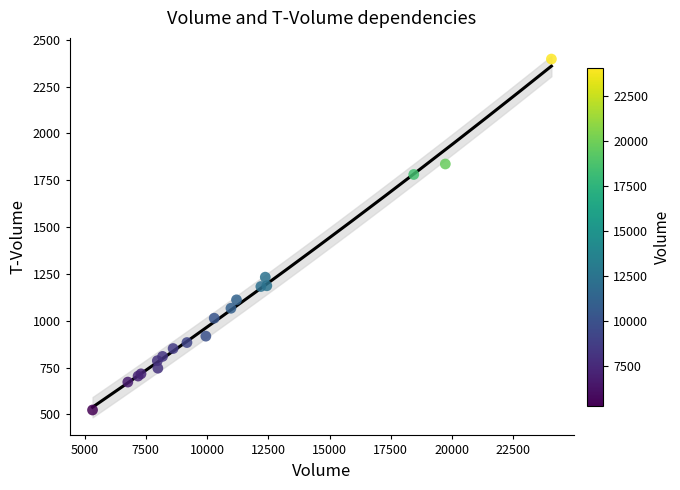

What Y value in the scatter plot is closest to 1460?

1233